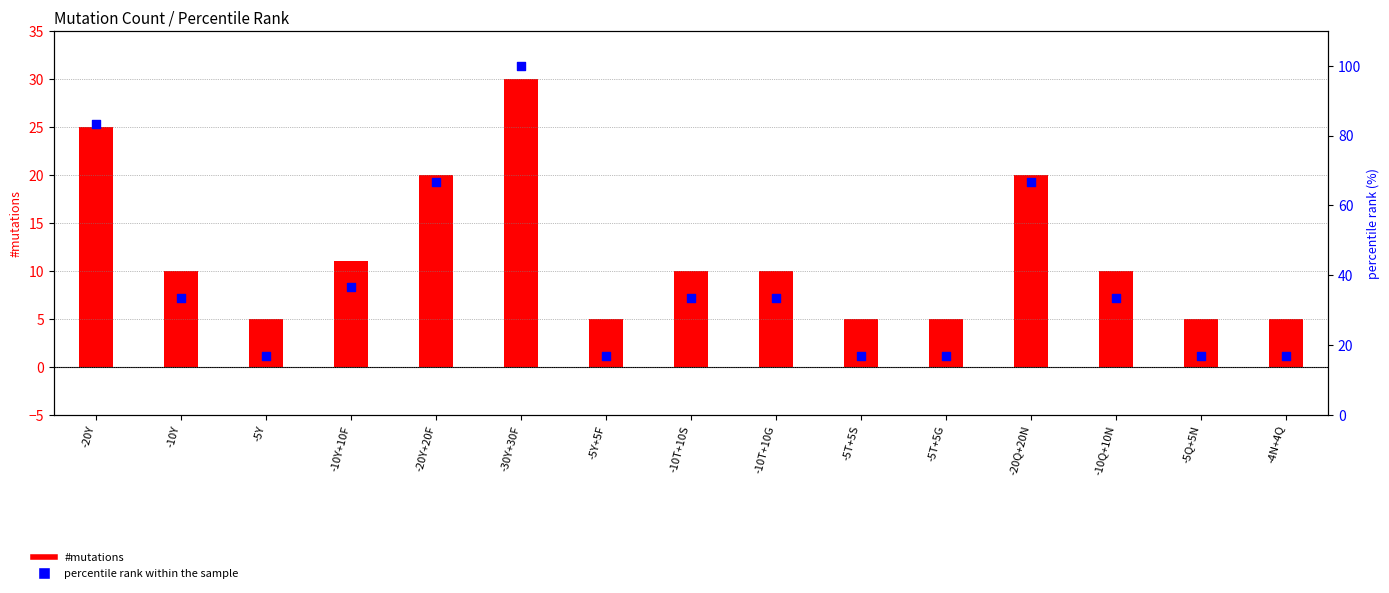

What is the total value across all series at -5T+5S?

21.7